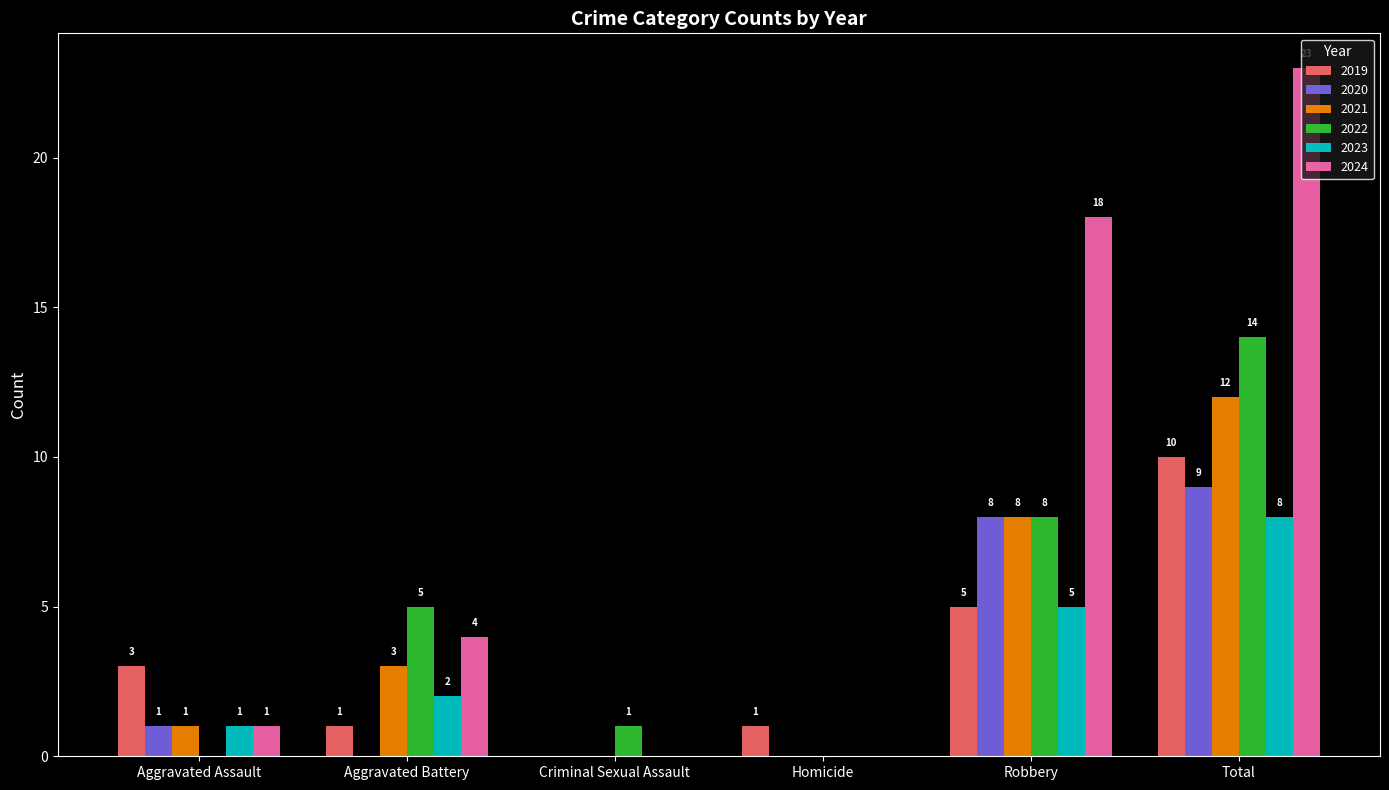

The 2020 series shows 12 at Robbery. True or false?

False